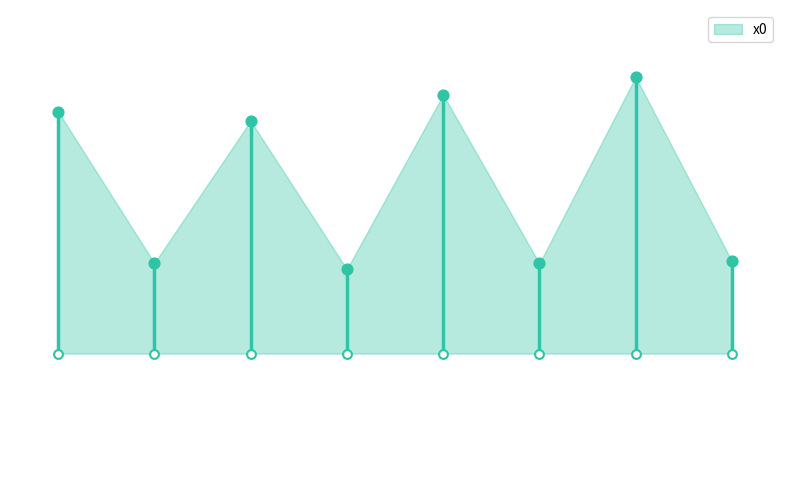

Which has a higher value, 5 or 4?

4